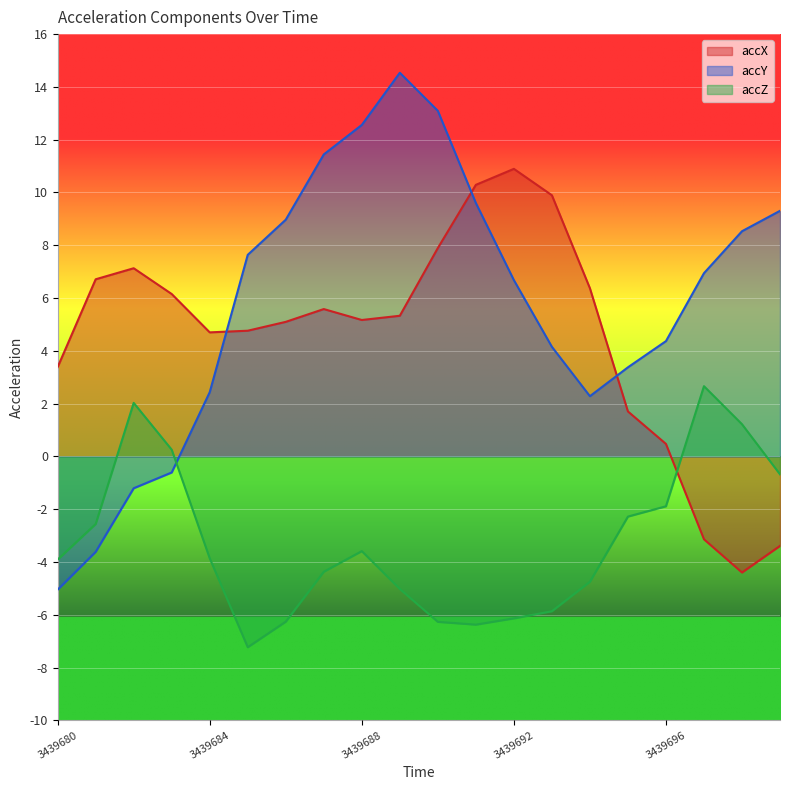

What is the difference between the accX values at 3439699 and 3439683?

9.5